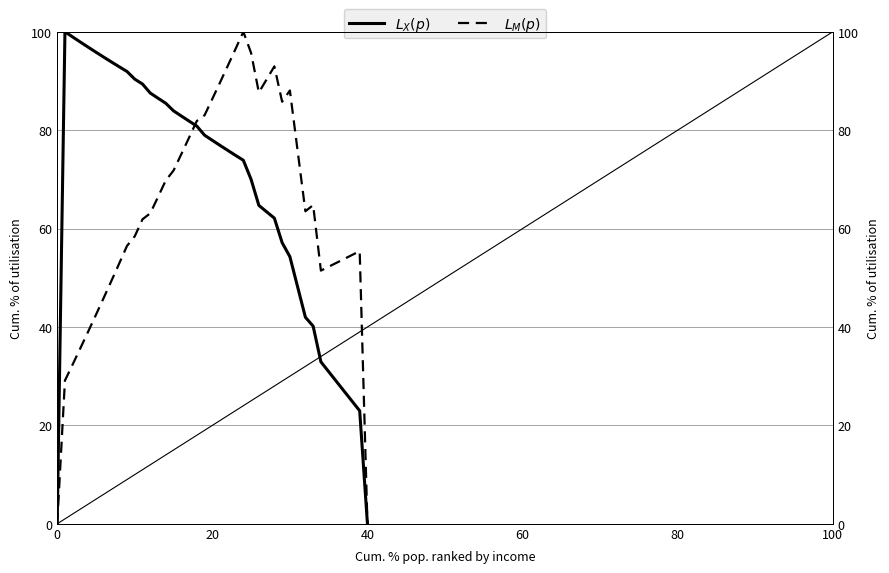

How many lines are shown in the chart?

2